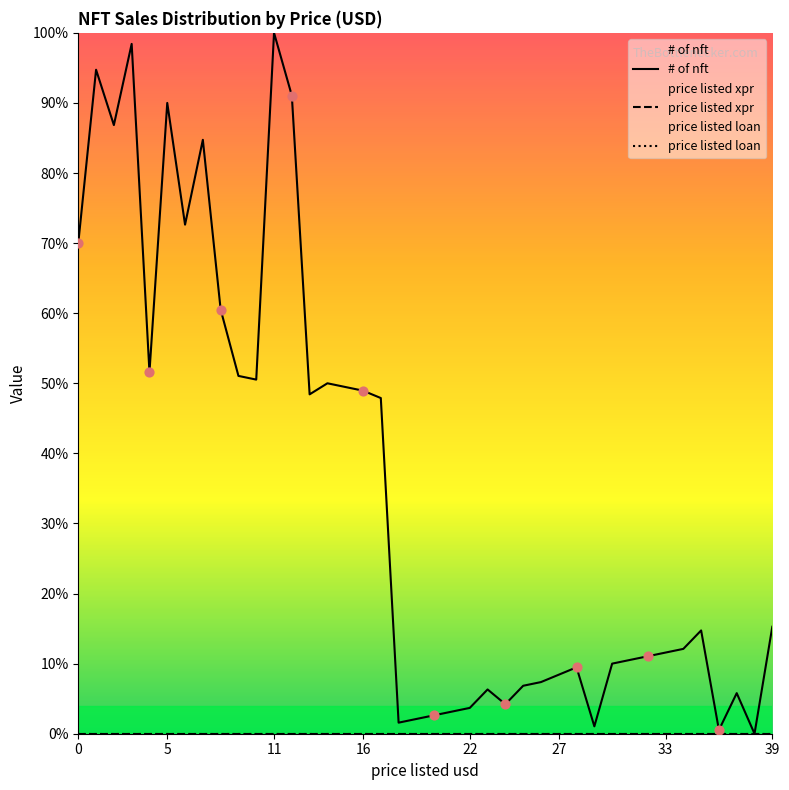

Is the value of # of nft at 12 greater than the value of price listed loan at 34?

Yes